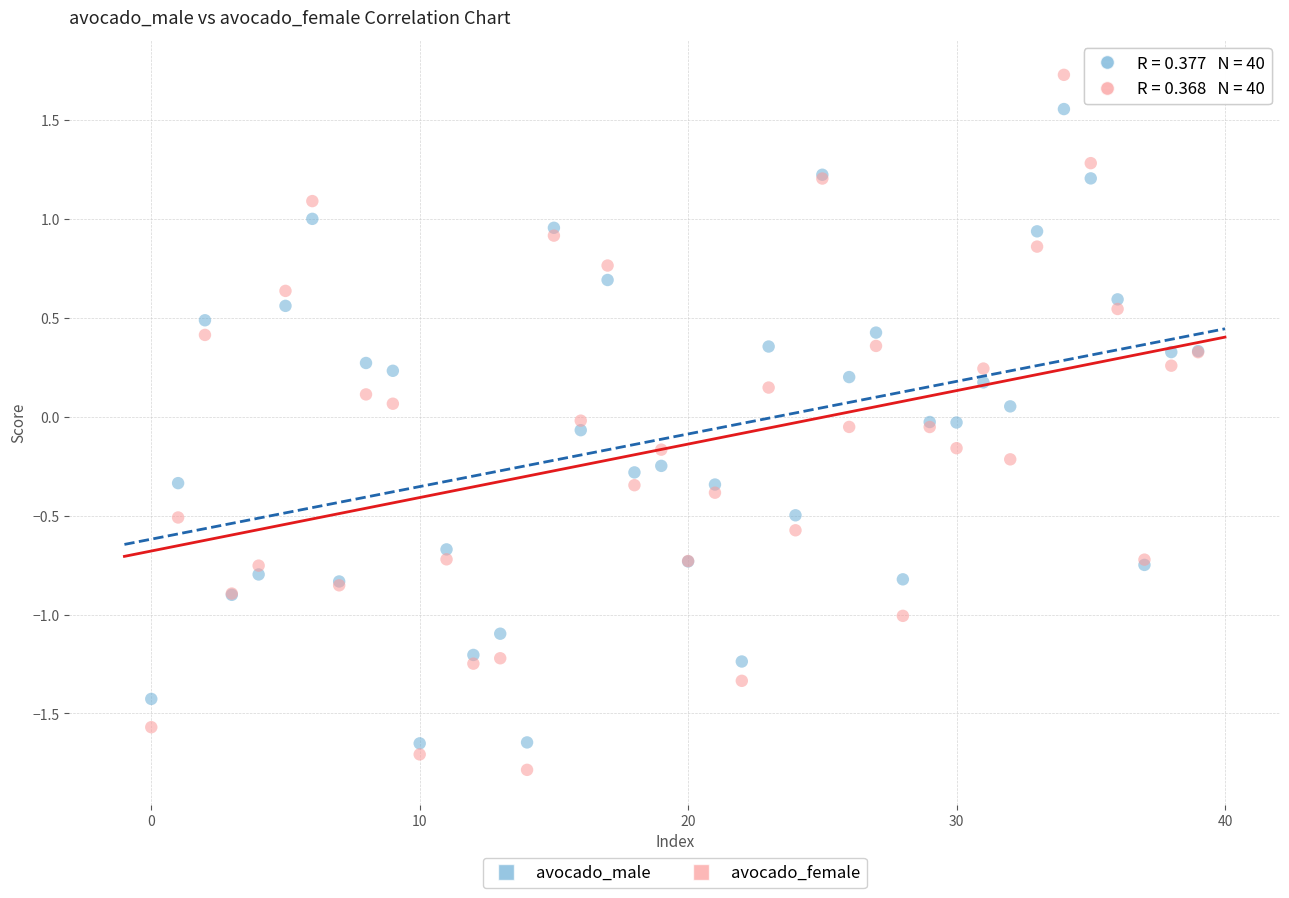

Which series contains the highest Y value?

avocado_female